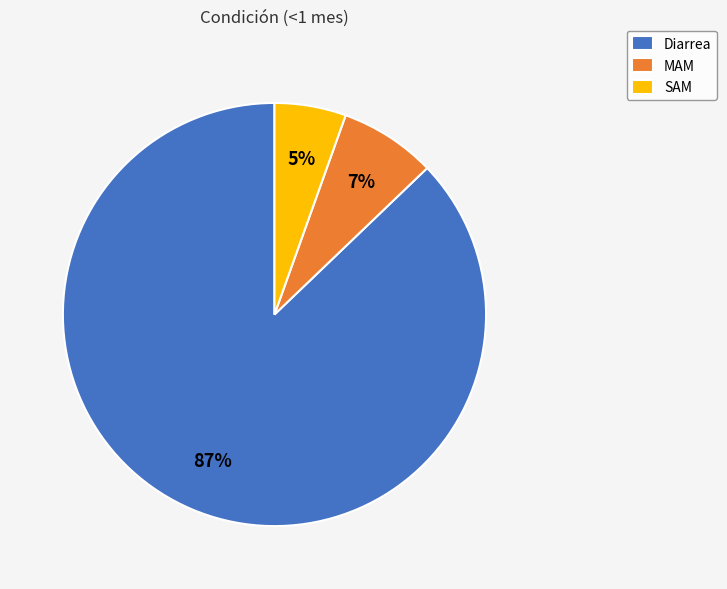

Which has a higher value, Diarrea or MAM?

Diarrea